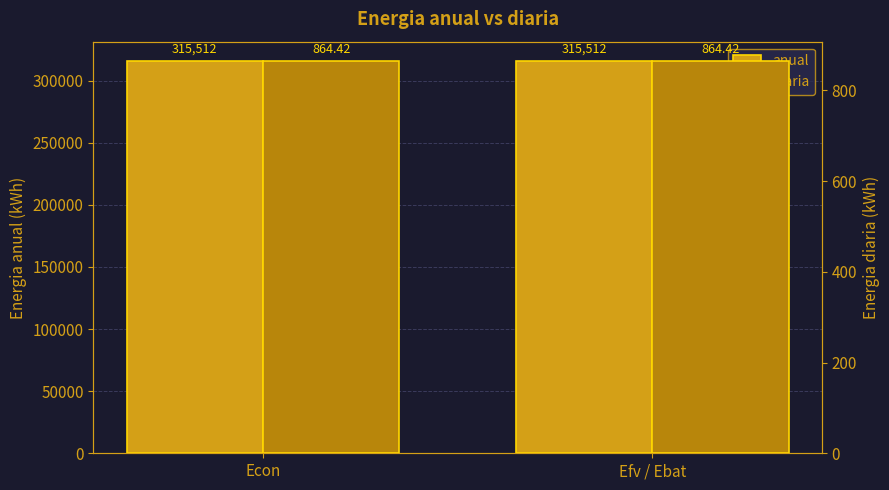

Does the chart contain stacked bars?

No